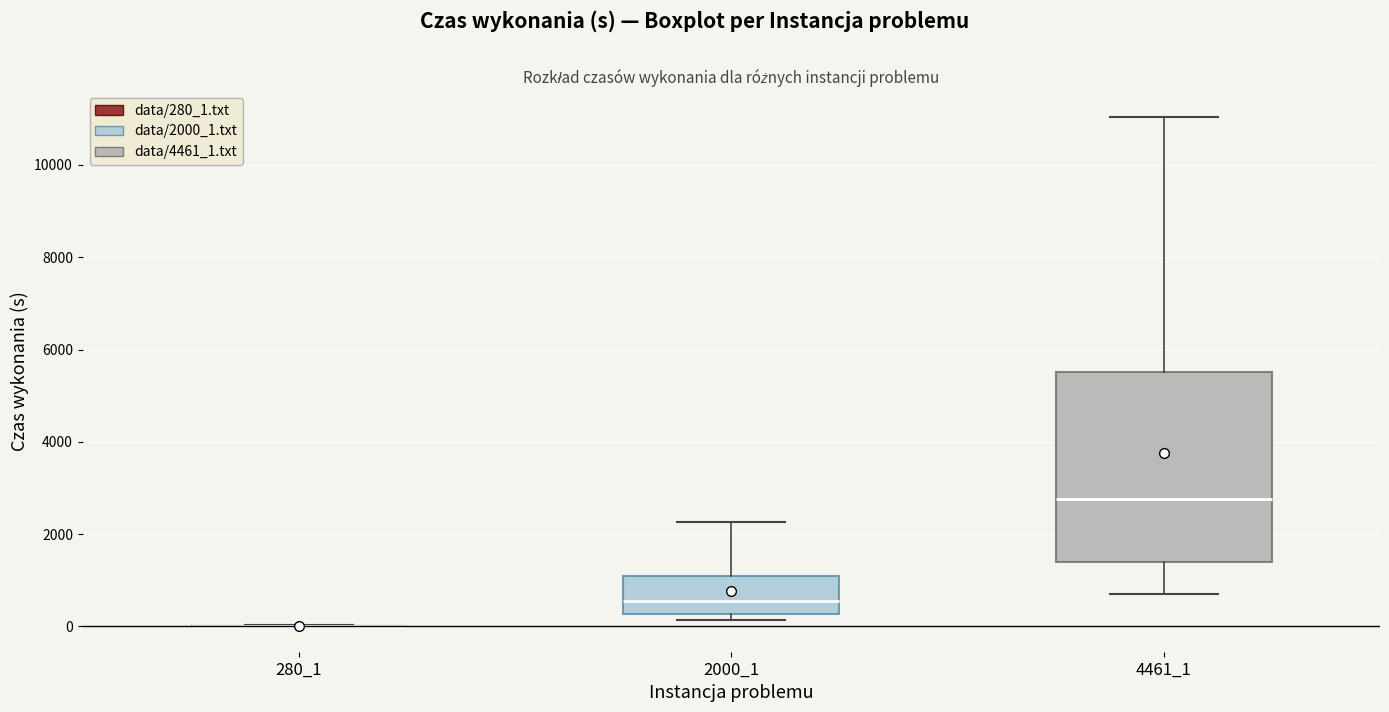

Reading left to right, read every box against the y-axis: the position of its median line, the range the box covers, and the ends of its whiskers. The values are not printed on the chart, so give them approximately, as read against the axis.

280_1: box collapsed to a line at 0, whiskers 0 to 0
2000_1: median 600, box 200 to 1200, whiskers 200 (just below the box's lower edge) to 2200
4461_1: median 2800, box 1400 to 5600, whiskers 600 to 11000